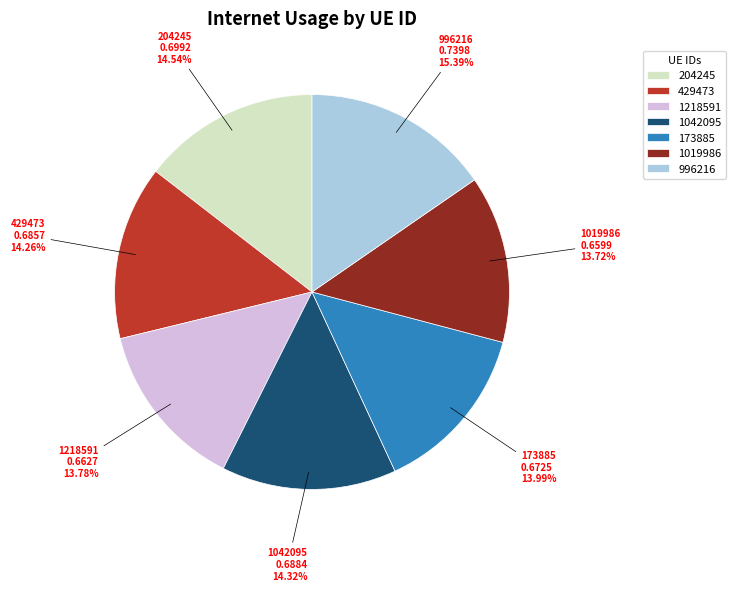

What portion of the pie excludes 204245?

85.5%